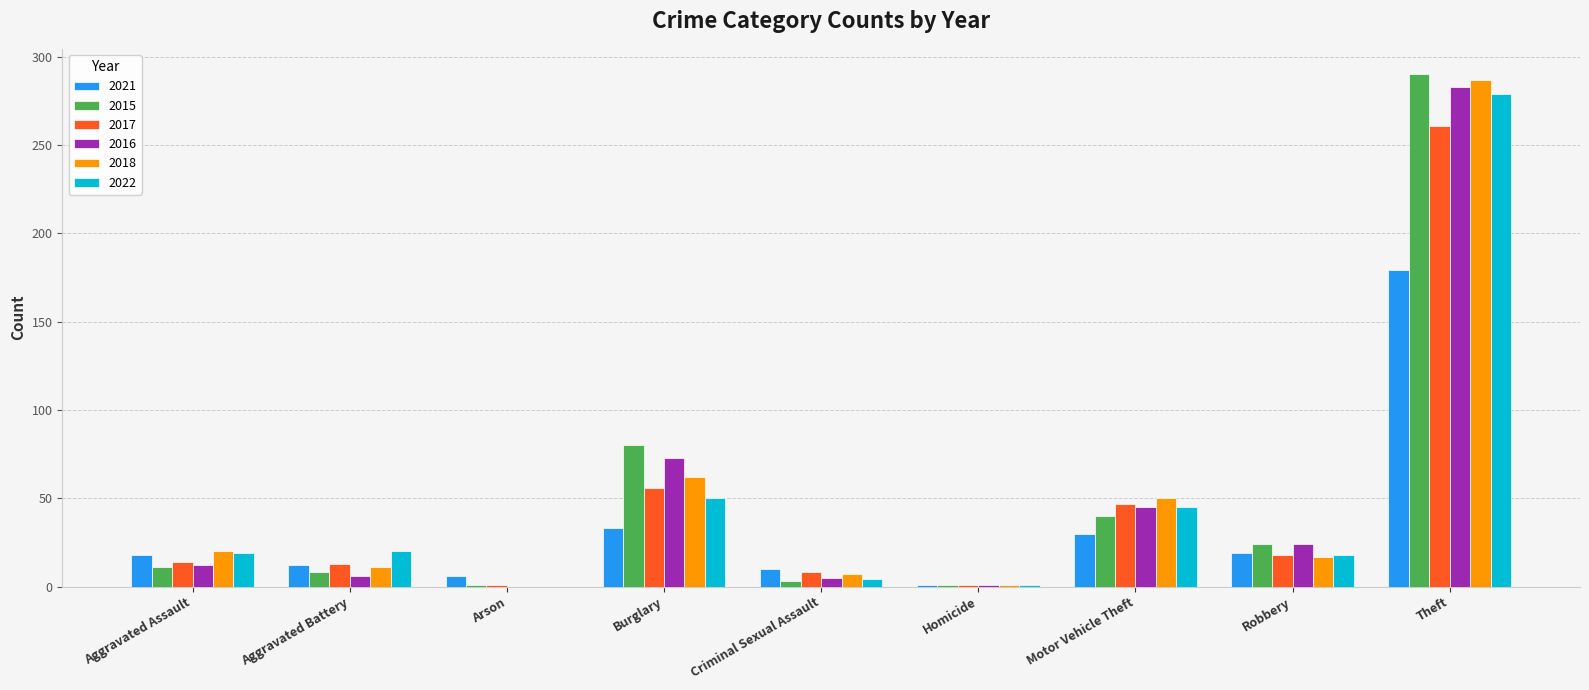

What is the maximum value for 2016?

283